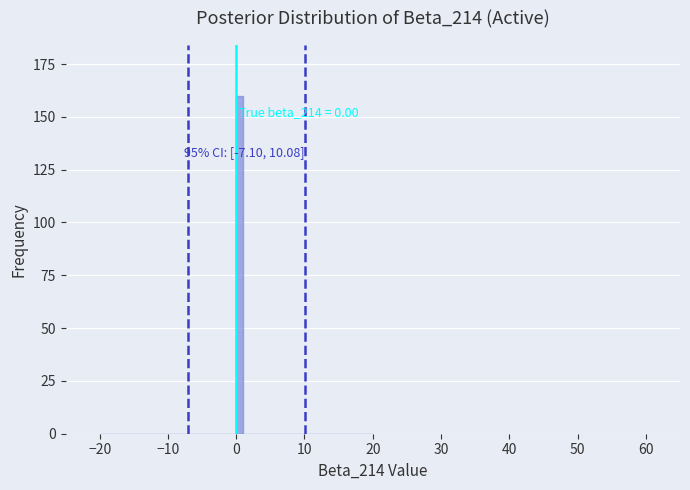

Around what value on the x-axis is the tallest bar? Give the approximate position of its centre, as read against the axis.

1